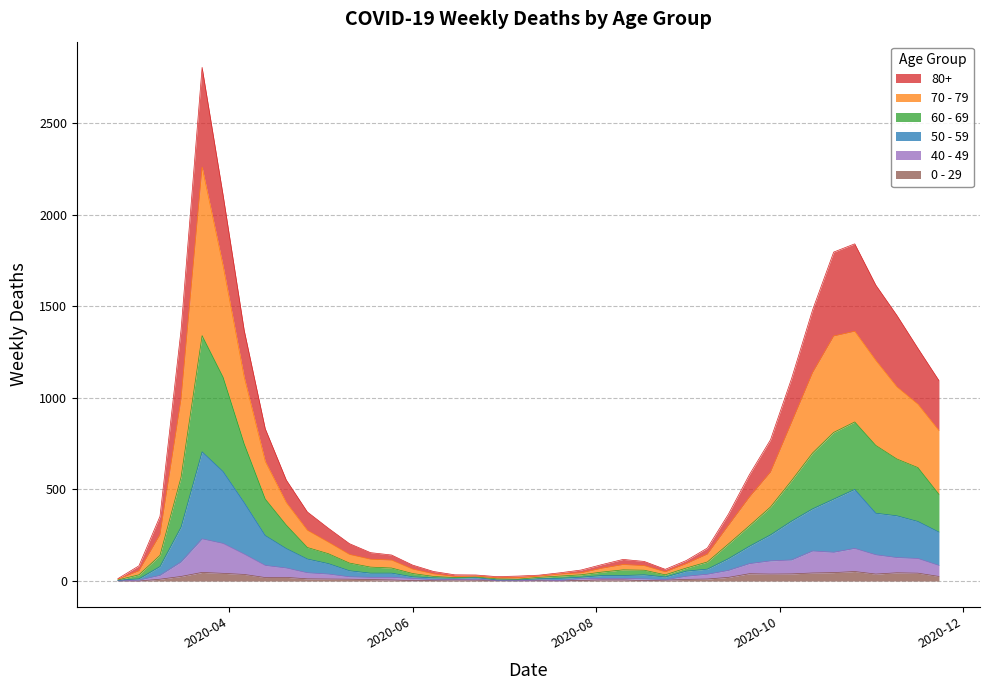

Count the number of data series in this chart.

6